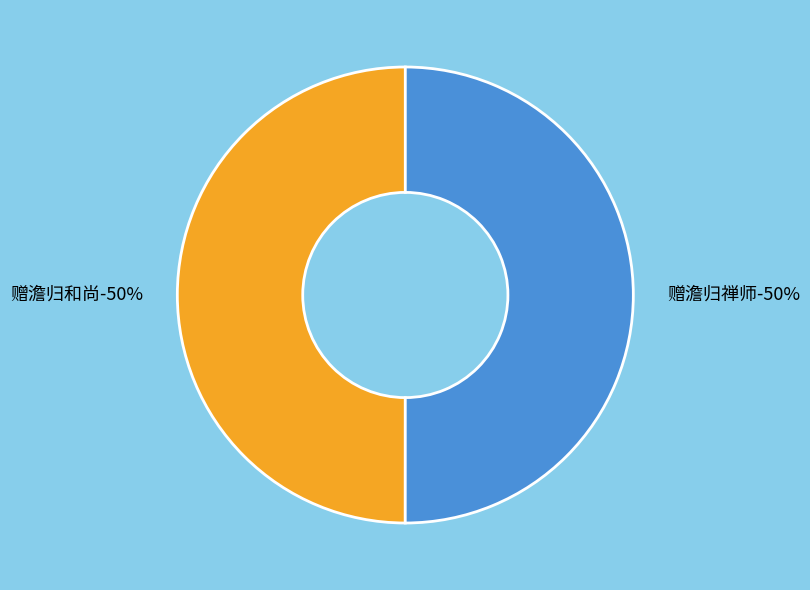

To the nearest percent, what percentage of the pie is 赠澹归禅师?

50%